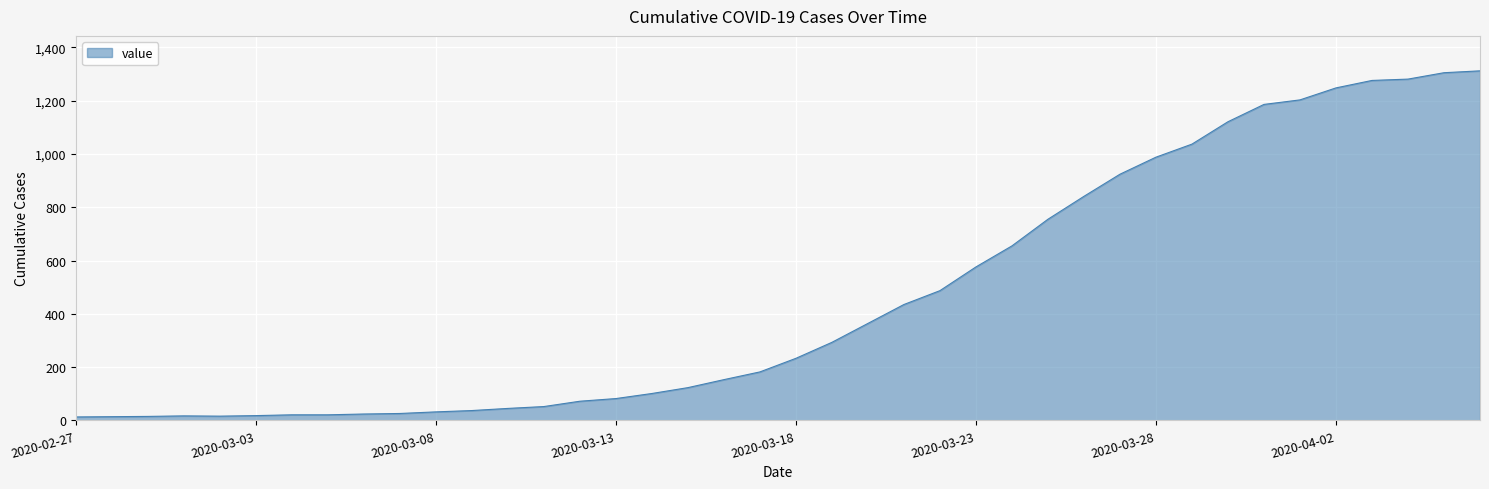

Does the chart have visible grid lines?

Yes